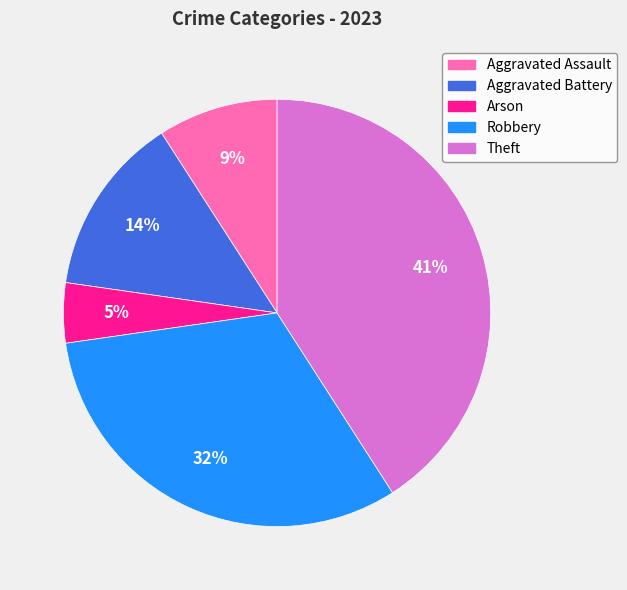

To the nearest percent, what percentage of the pie is Robbery?

32%